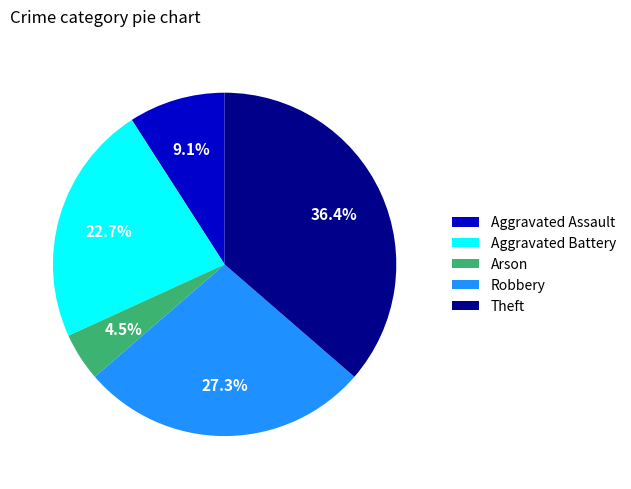

Which category has the smallest portion of the pie?

Arson